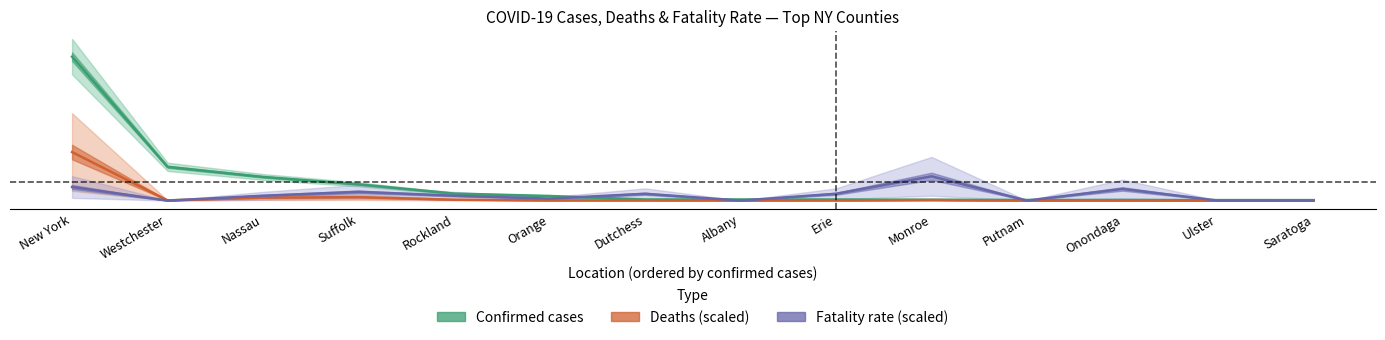

At which category does Fatality rate (scaled) reach its first local valley?

Westchester